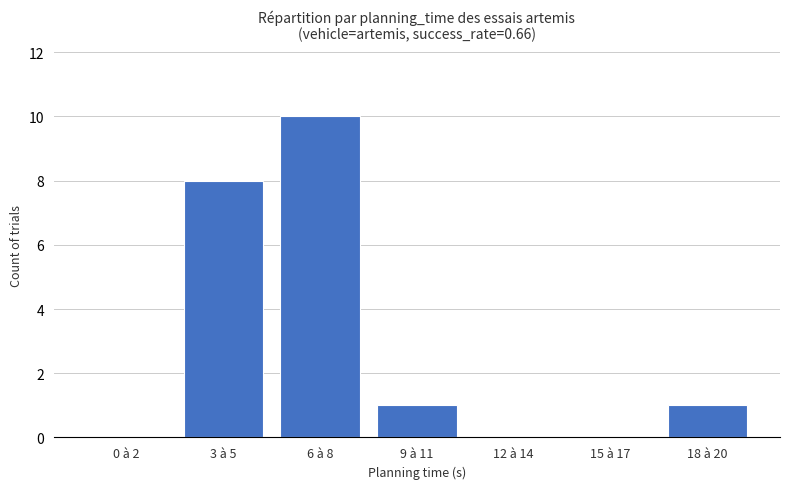

Reading left to right, what are all the values shown in this chart?

0	8	10	1	0	0	1